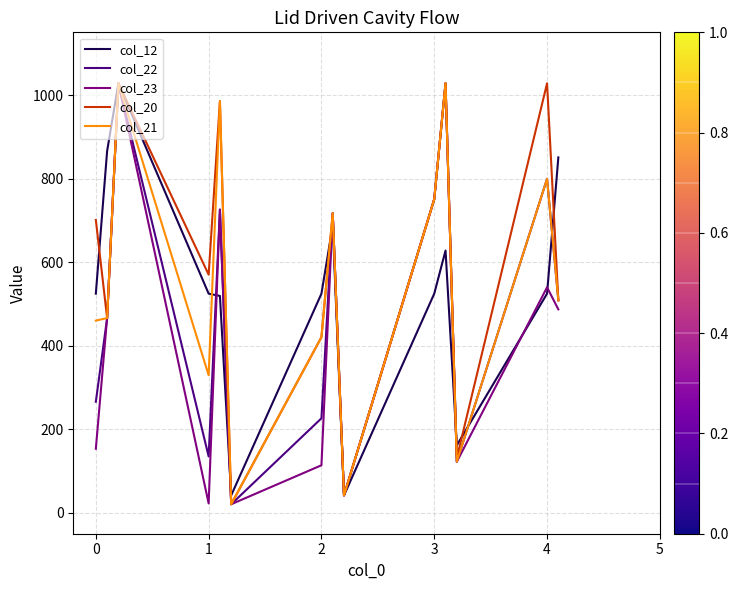

What is the highest value of the col_23 series?

1028.0